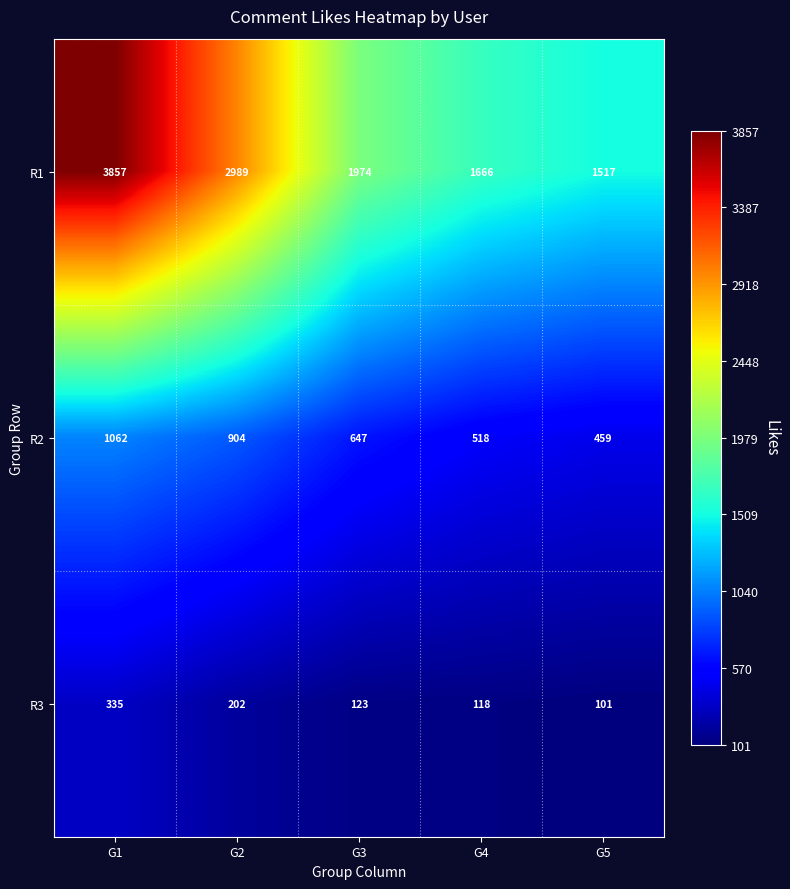

Reading right to left, what are all the values shown in this chart?

R1: G5=1517	G4=1666	G3=1974	G2=2989	G1=3857
R2: G5=459	G4=518	G3=647	G2=904	G1=1062
R3: G5=101	G4=118	G3=123	G2=202	G1=335